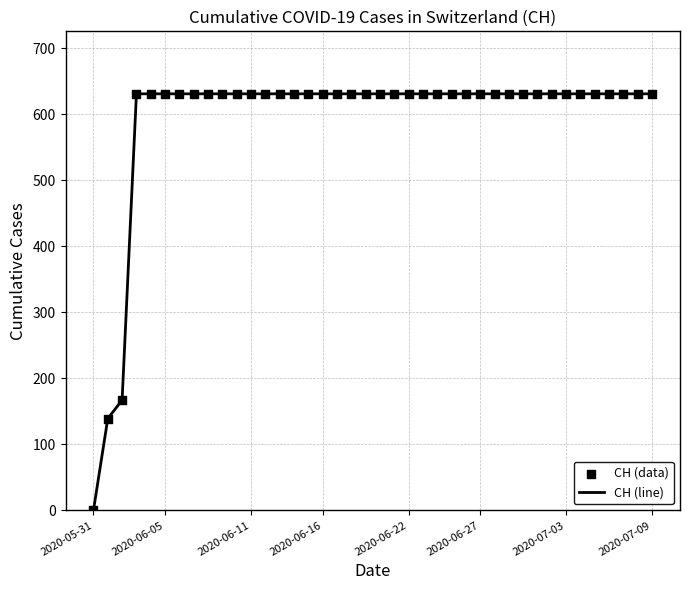

What is the maximum value shown in the chart?

631